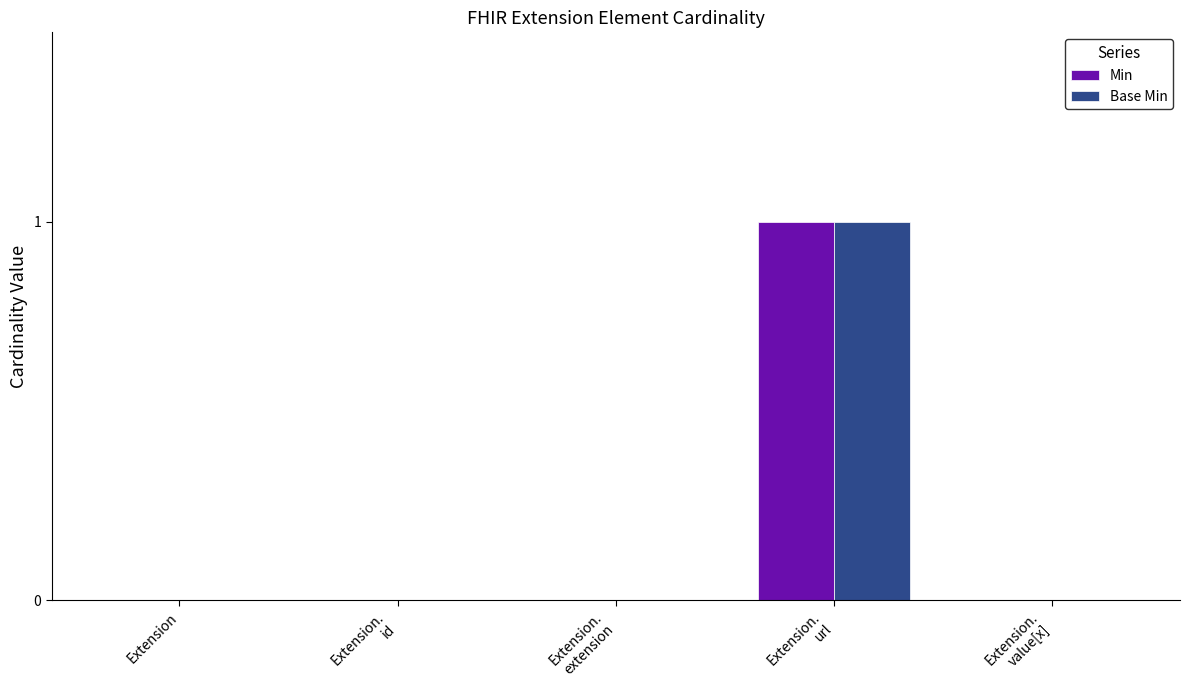

How many categories are shown in the chart?

5